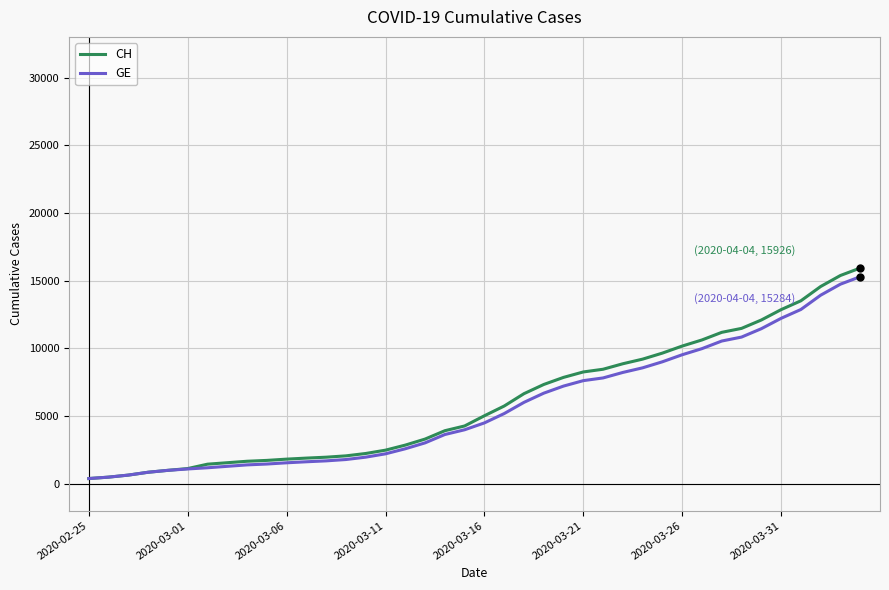

Which series has the largest range (max minus min)?

CH